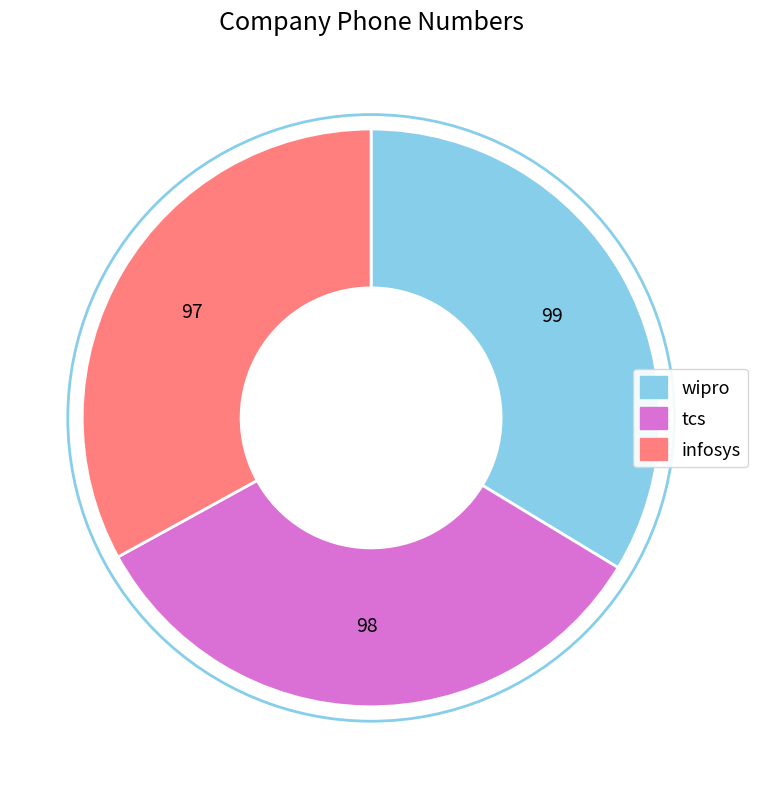

Approximately how many times larger is the value at tcs compared to infosys?

1.0